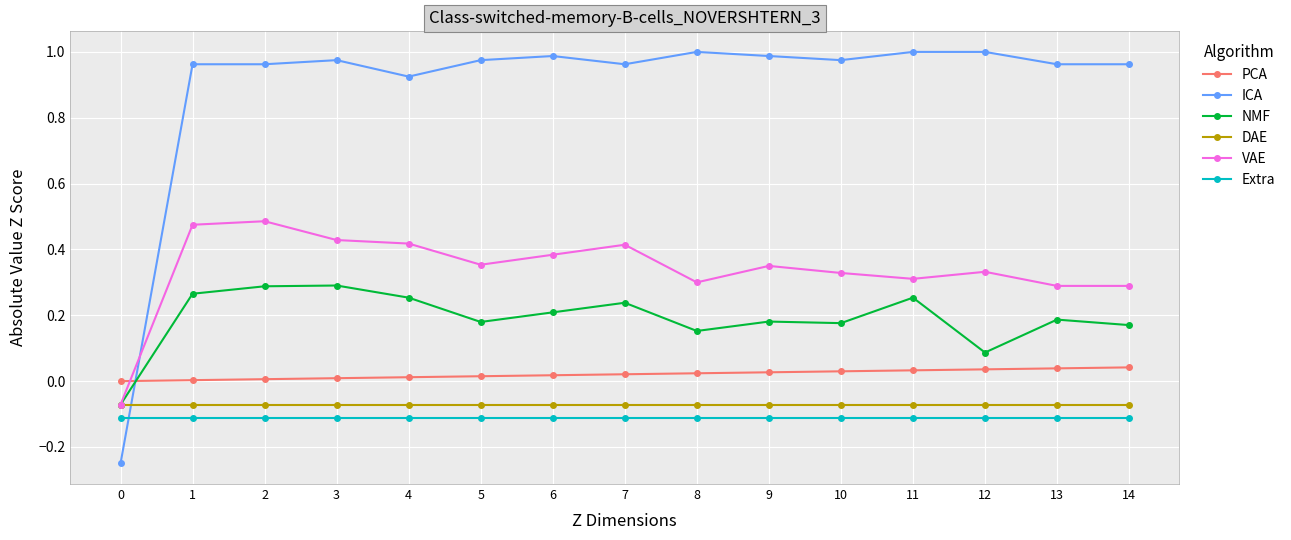

Rank the series by their maximum value, from lowest to highest.

Extra, DAE, PCA, NMF, VAE, ICA